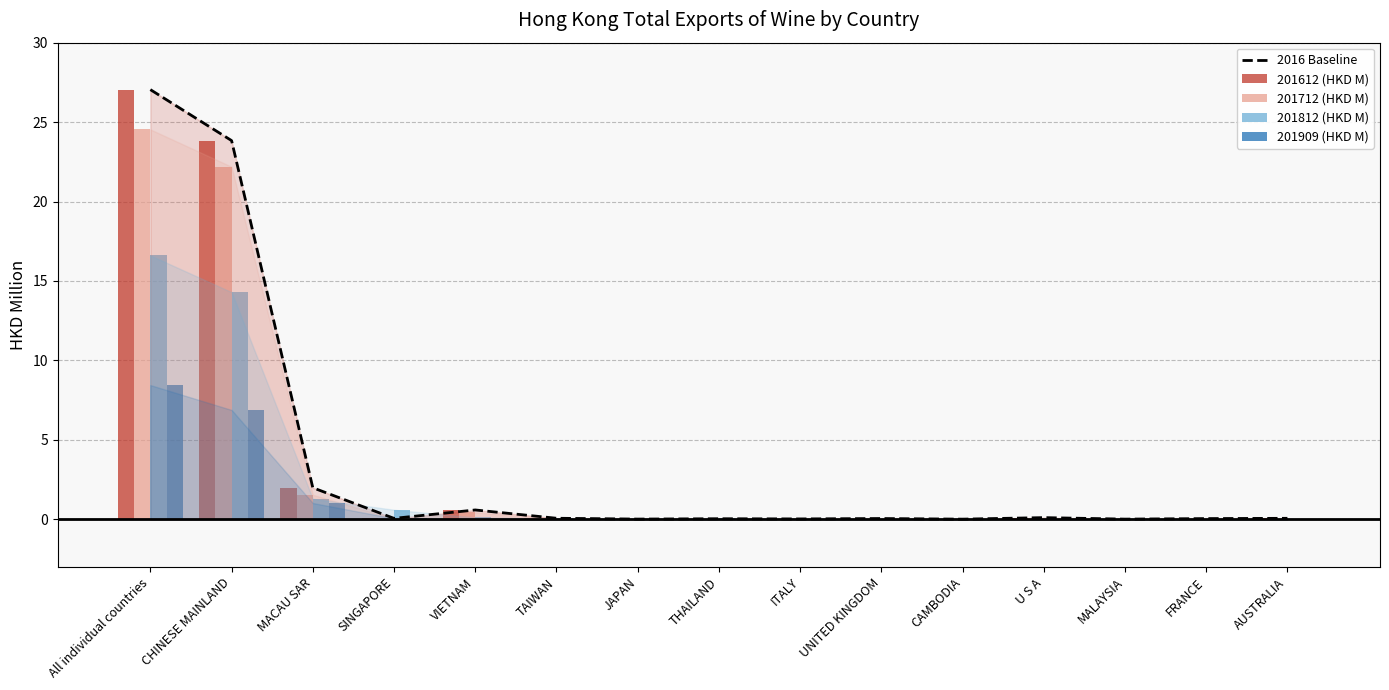

What is the difference between the maximum and minimum values in the 201612 (HKD M) series?

27.0